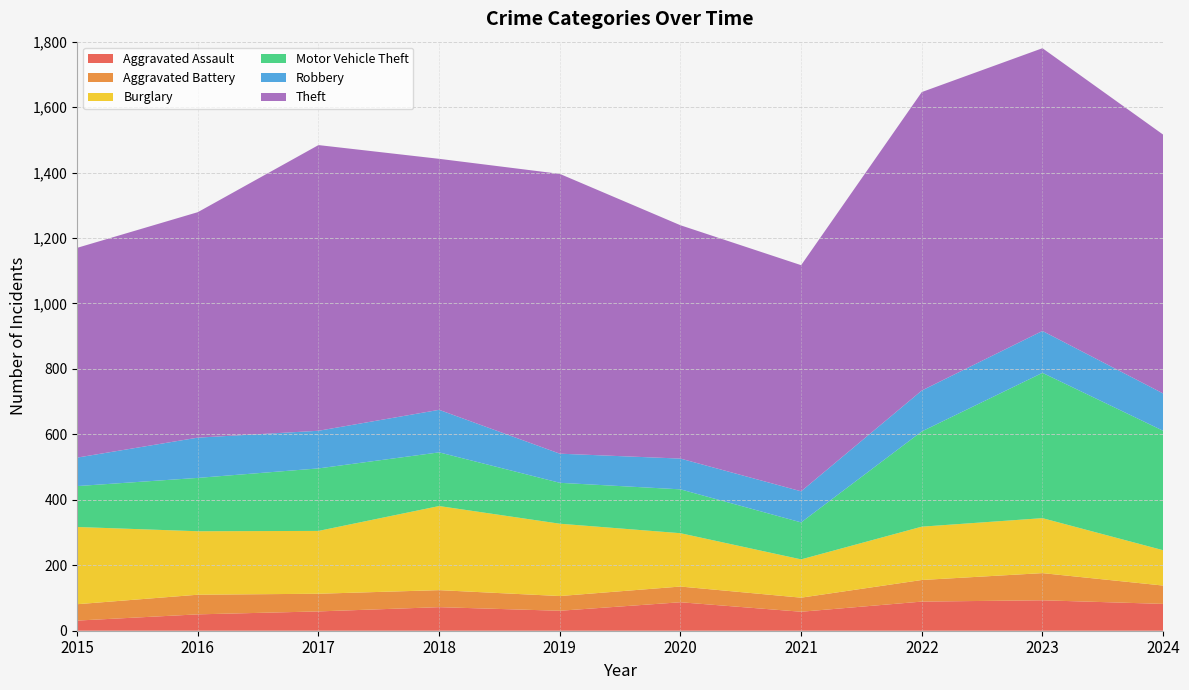

Reading right to left, list all the values displayed in this chart.

Aggravated Assault: 2024=82	2023=93	2022=89	2021=58	2020=87	2019=61	2018=72	2017=59	2016=50	2015=31
Aggravated Battery: 2024=56	2023=83	2022=66	2021=43	2020=48	2019=45	2018=52	2017=54	2016=60	2015=50
Burglary: 2024=108	2023=168	2022=163	2021=117	2020=163	2019=221	2018=257	2017=192	2016=194	2015=236
Motor Vehicle Theft: 2024=365	2023=444	2022=291	2021=113	2020=134	2019=125	2018=164	2017=191	2016=163	2015=125
Robbery: 2024=114	2023=128	2022=125	2021=95	2020=94	2019=89	2018=130	2017=115	2016=123	2015=87
Theft: 2024=791	2023=864	2022=912	2021=691	2020=713	2019=855	2018=767	2017=873	2016=689	2015=641